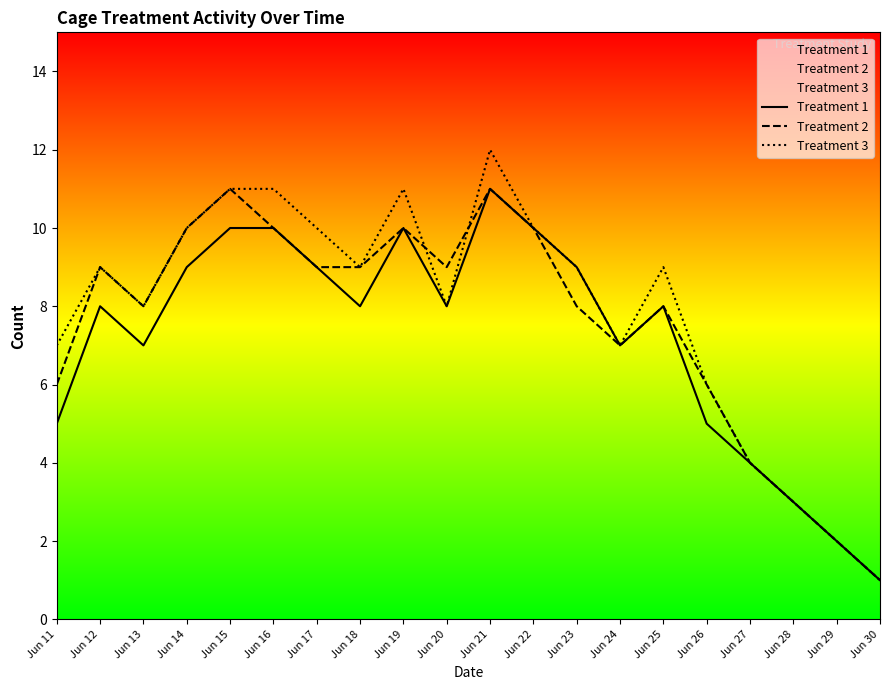

True or false: Treatment 1 and Treatment 3 intersect in this chart.

False